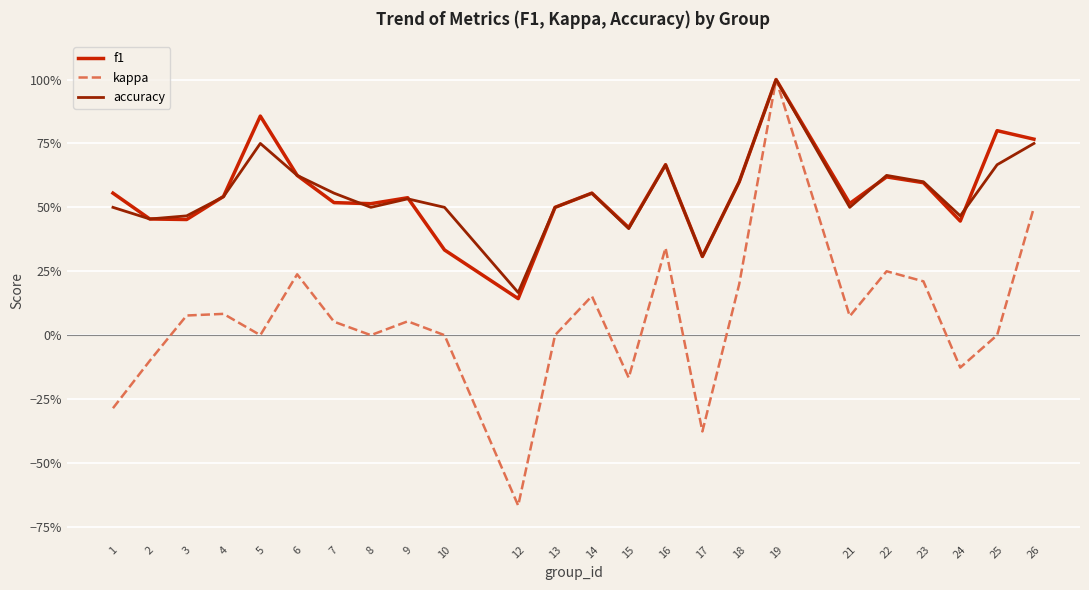

Which category has the highest value across all series?

19